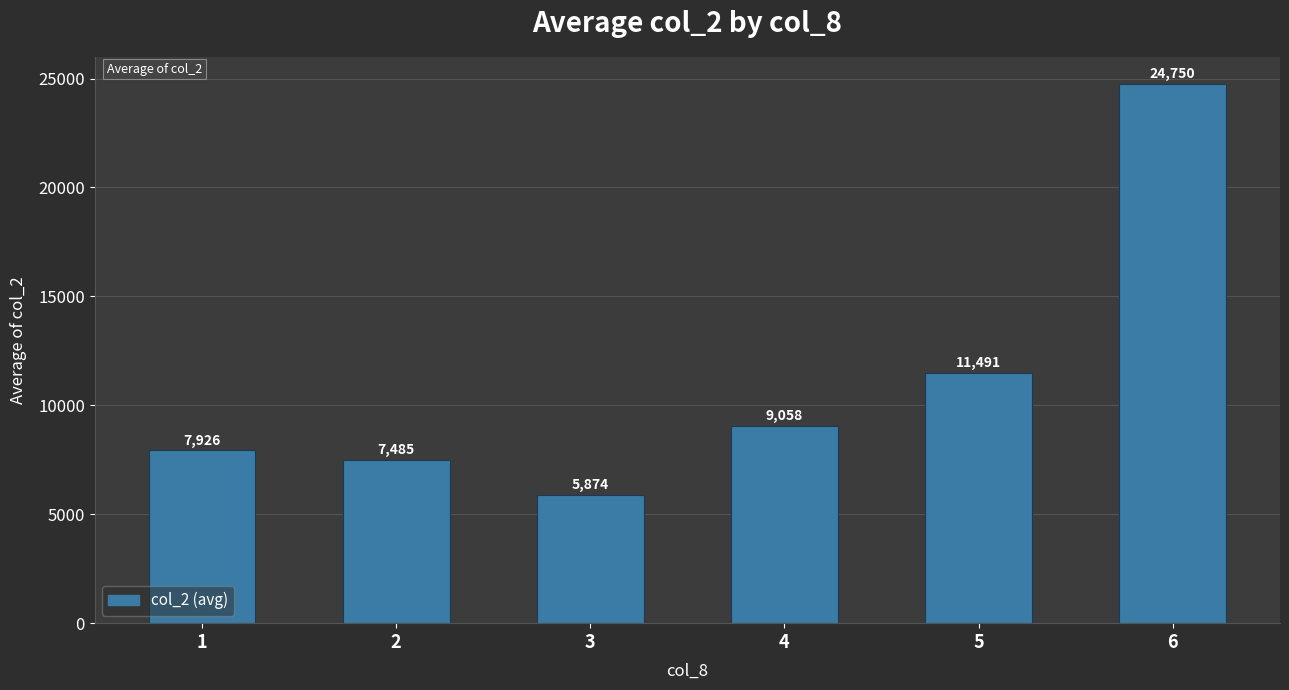

Where does the data first go above 9057?

4